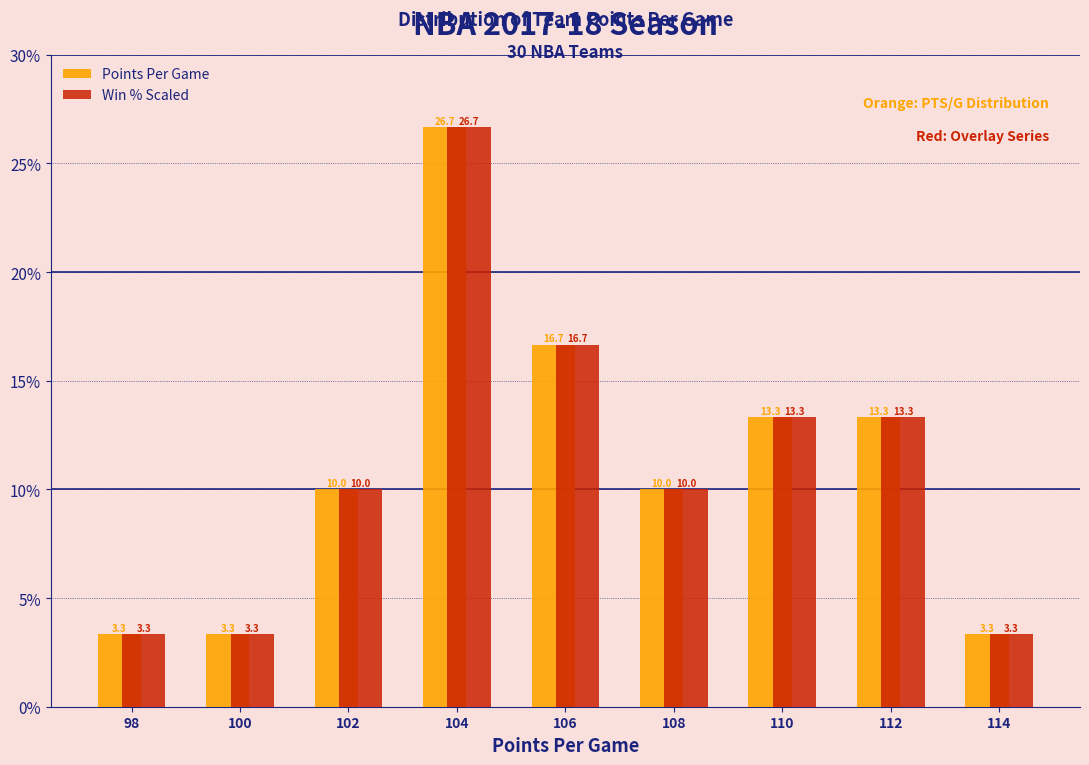

In the Win % Scaled series, which range on the x-axis has the tallest bar?

103 to 105